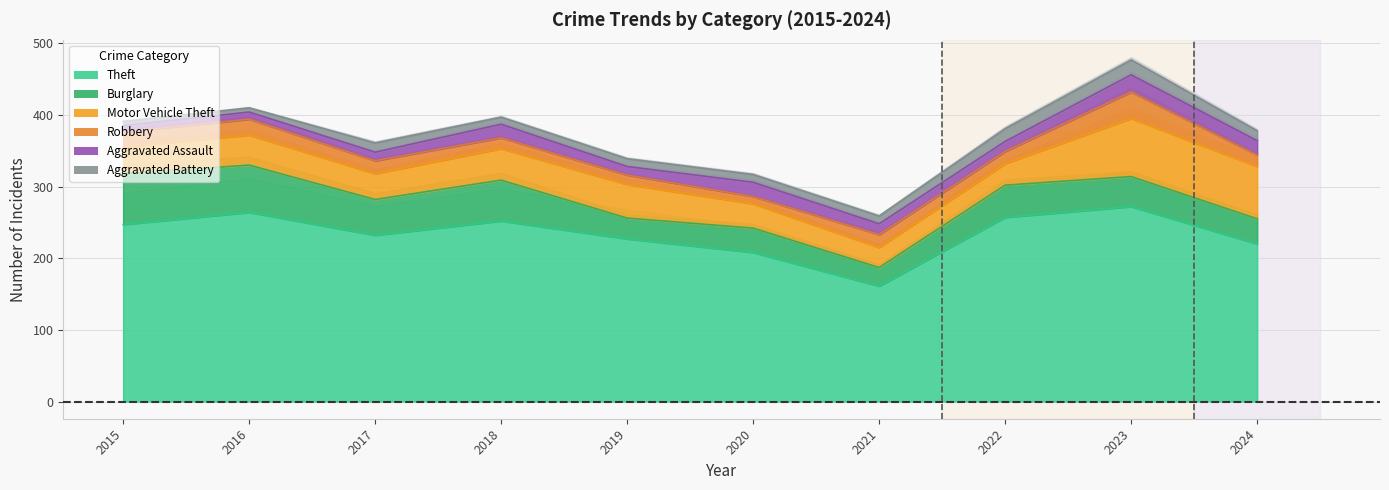

Does the chart display data point markers on the line(s)?

No